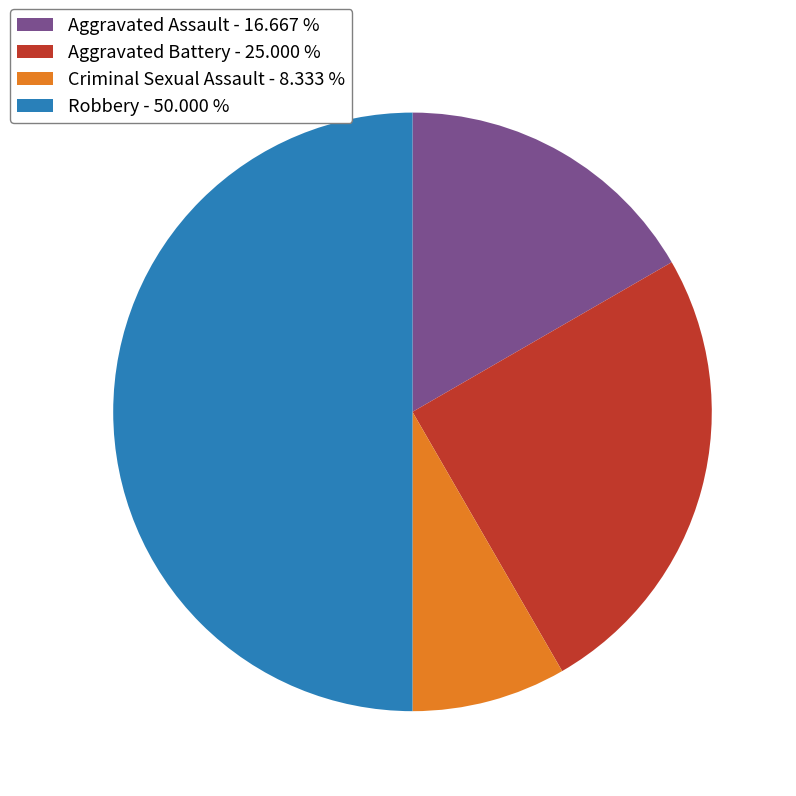

What is the smallest slice in the pie chart?

Criminal Sexual Assault